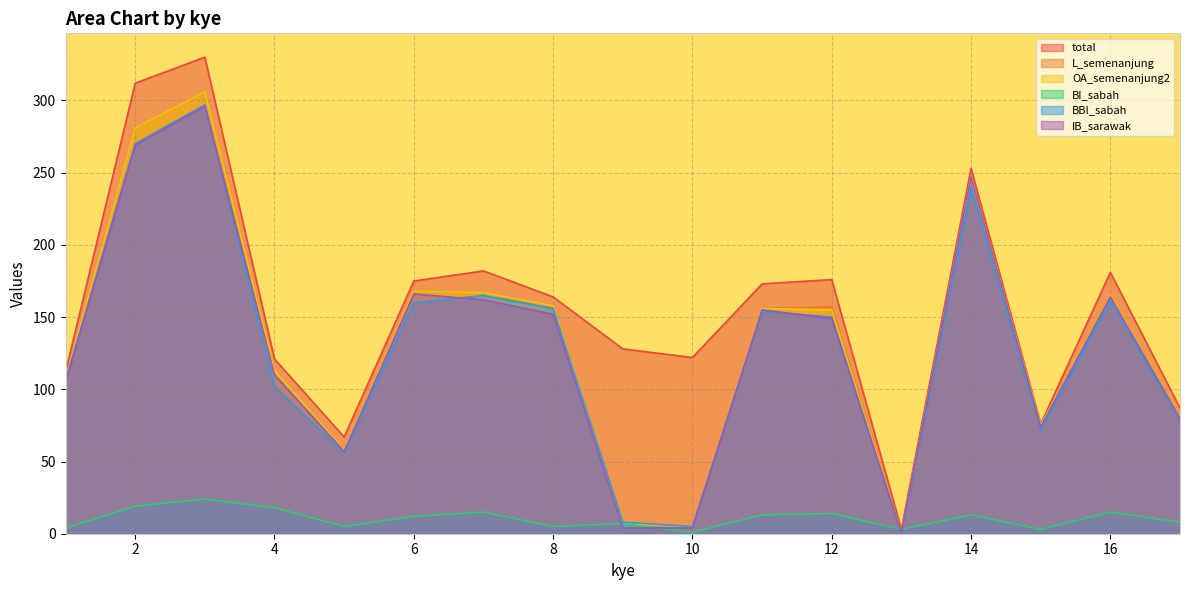

Between 13 and 5, which is larger?

5